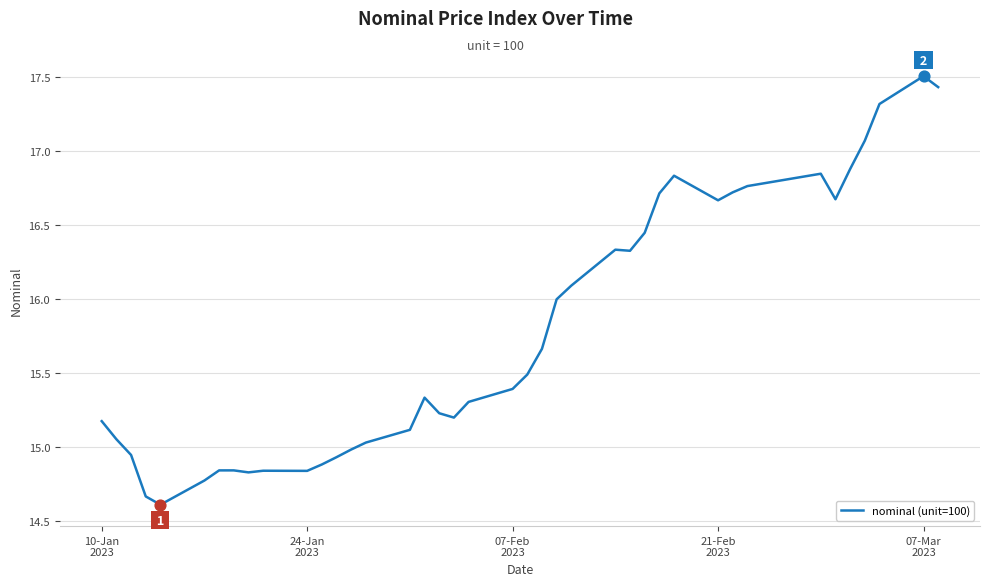

What is the difference between the maximum and minimum values?

2.9